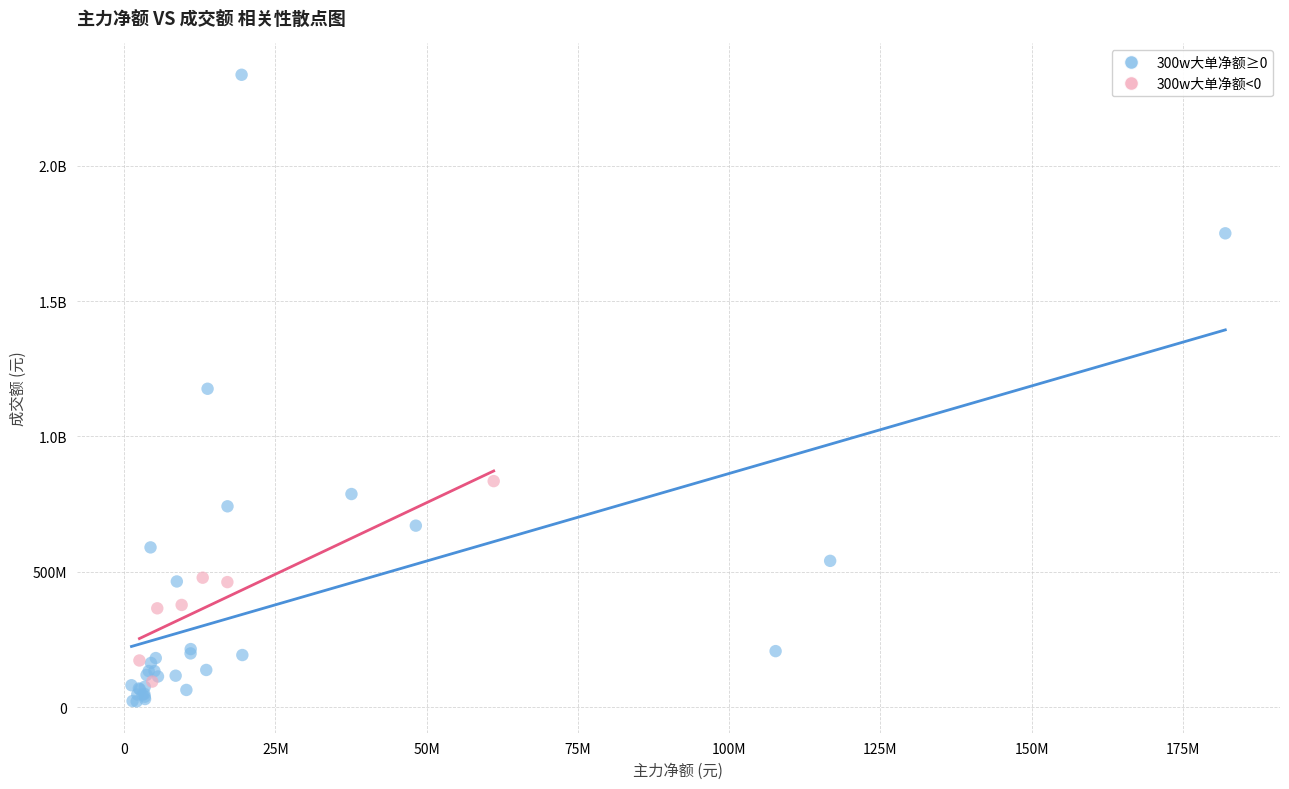

What are all the series names shown in the legend?

300w大单净额≥0, 300w大单净额<0